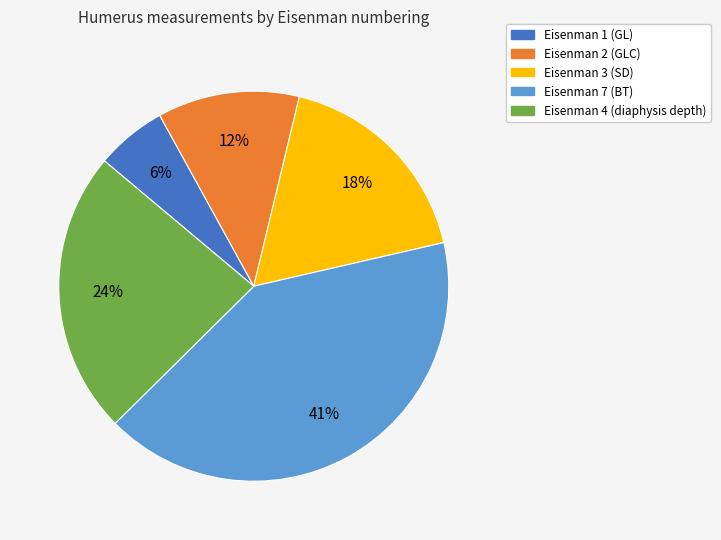

Combined, do Eisenman 1 (GL) and Eisenman 2 (GLC) account for over 50%?

No